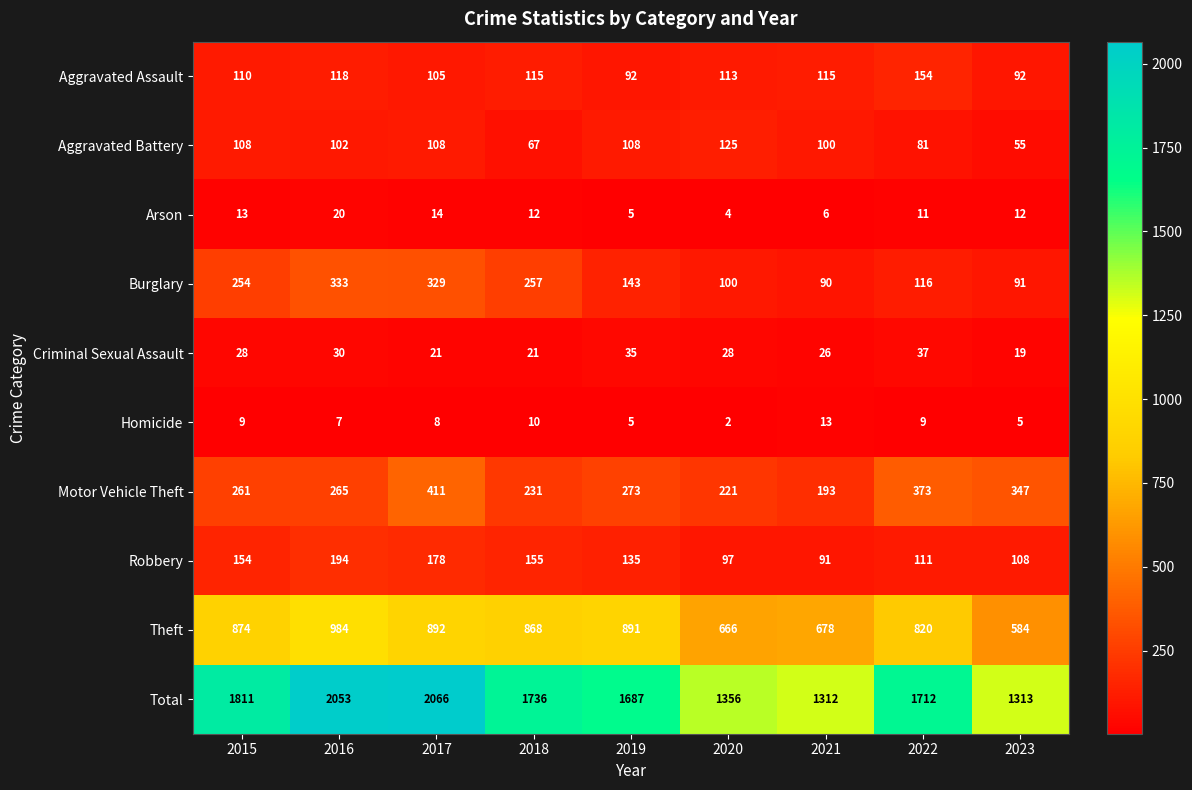

How many categories are shown in the chart?

9